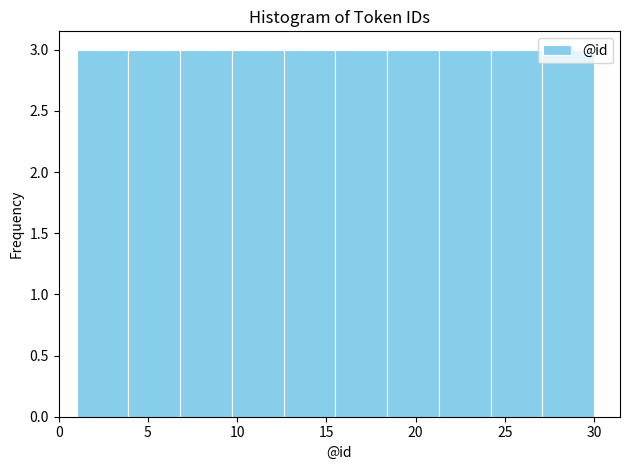

What is the height of the bar covering 12.6 to 15.5 on the x-axis? Neither the bar edges nor the heights are printed on the chart, so give them approximately, as read against the axes.

3